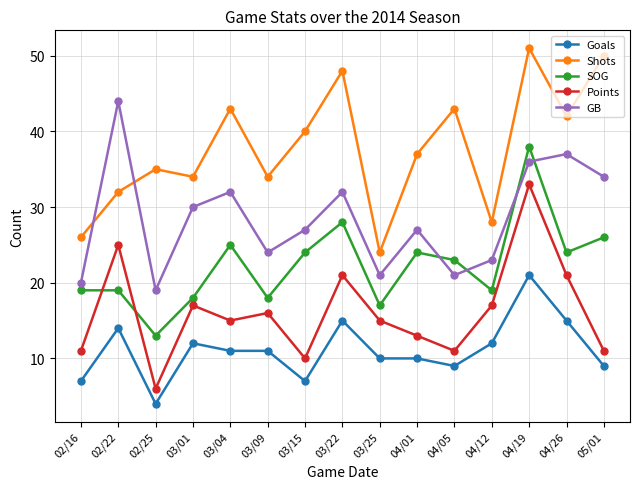

Reading left to right, list all the values displayed in this chart.

Goals: 02/16=7	02/22=14	02/25=4	03/01=12	03/04=11	03/09=11	03/15=7	03/22=15	03/25=10	04/01=10	04/05=9	04/12=12	04/19=21	04/26=15	05/01=9
Shots: 02/16=26	02/22=32	02/25=35	03/01=34	03/04=43	03/09=34	03/15=40	03/22=48	03/25=24	04/01=37	04/05=43	04/12=28	04/19=51	04/26=42	05/01=50
SOG: 02/16=19	02/22=19	02/25=13	03/01=18	03/04=25	03/09=18	03/15=24	03/22=28	03/25=17	04/01=24	04/05=23	04/12=19	04/19=38	04/26=24	05/01=26
Points: 02/16=11	02/22=25	02/25=6	03/01=17	03/04=15	03/09=16	03/15=10	03/22=21	03/25=15	04/01=13	04/05=11	04/12=17	04/19=33	04/26=21	05/01=11
GB: 02/16=20	02/22=44	02/25=19	03/01=30	03/04=32	03/09=24	03/15=27	03/22=32	03/25=21	04/01=27	04/05=21	04/12=23	04/19=36	04/26=37	05/01=34